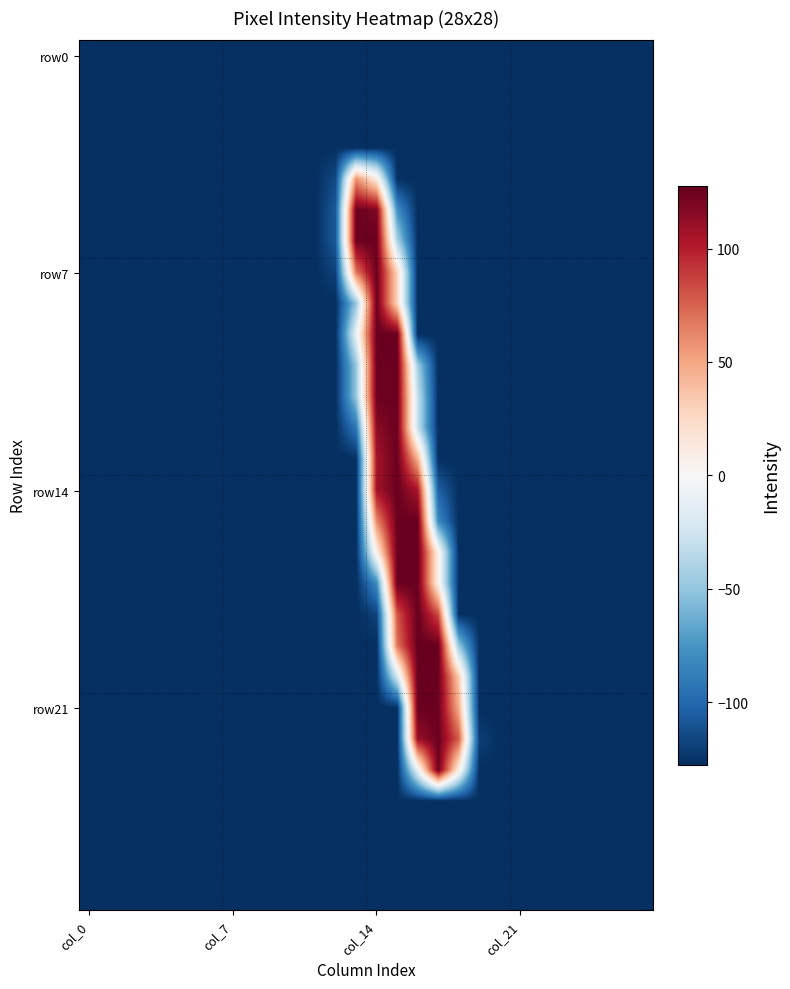

Which category has the lowest value across all series?

col_0